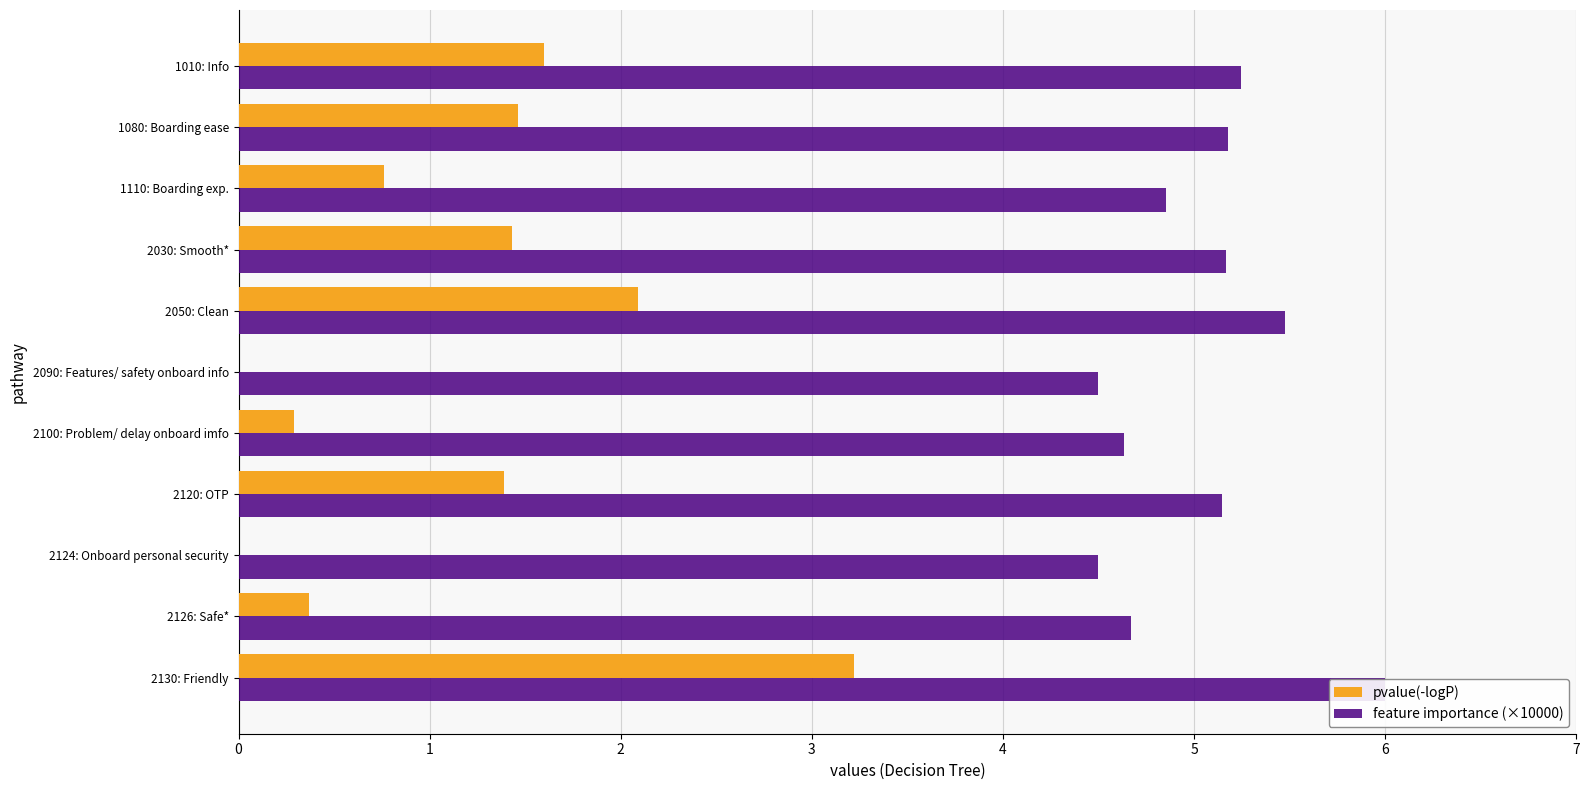

What is the value of the feature importance (×10000) bar at the 11th from the left?

5.2